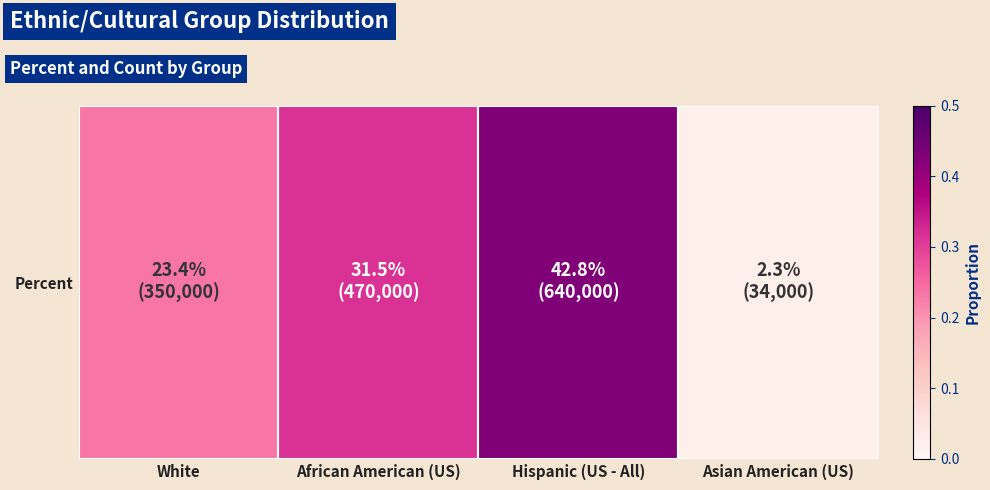

Is it true that the value at Asian American (US) is 0.0?

True